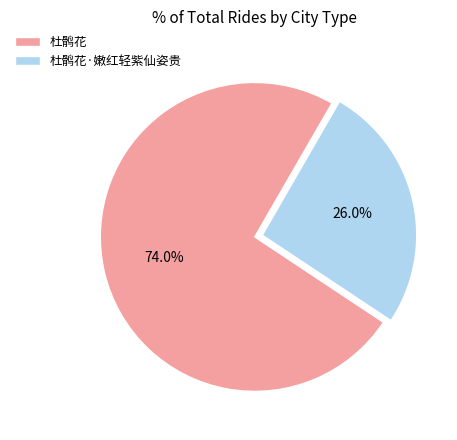

To the nearest percent, what percentage of the pie is 杜鹘花?

74%